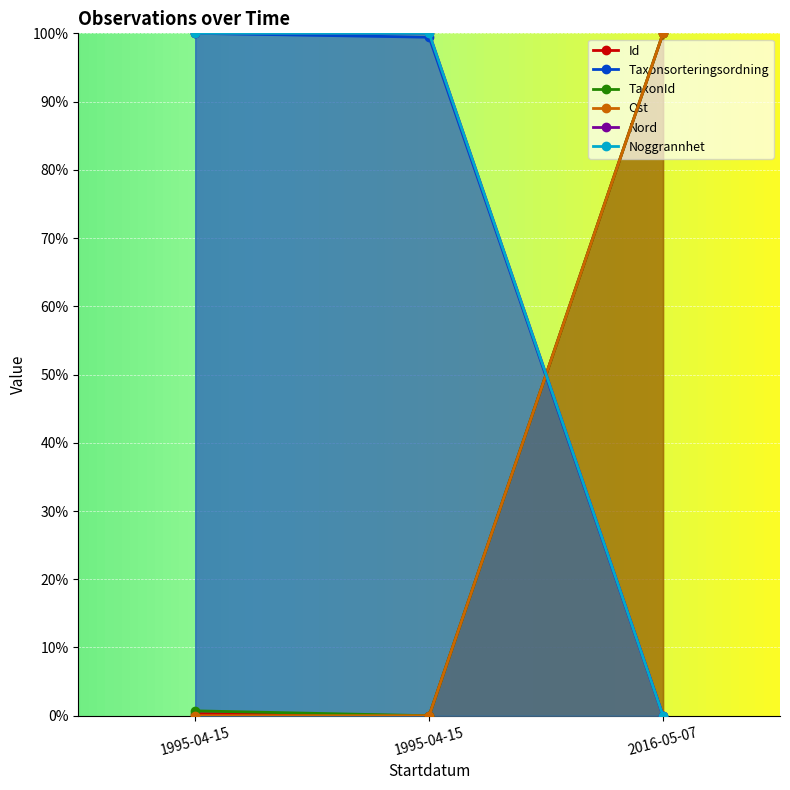

Which has a higher value, 2016-05-07 or 1995-04-15?

2016-05-07